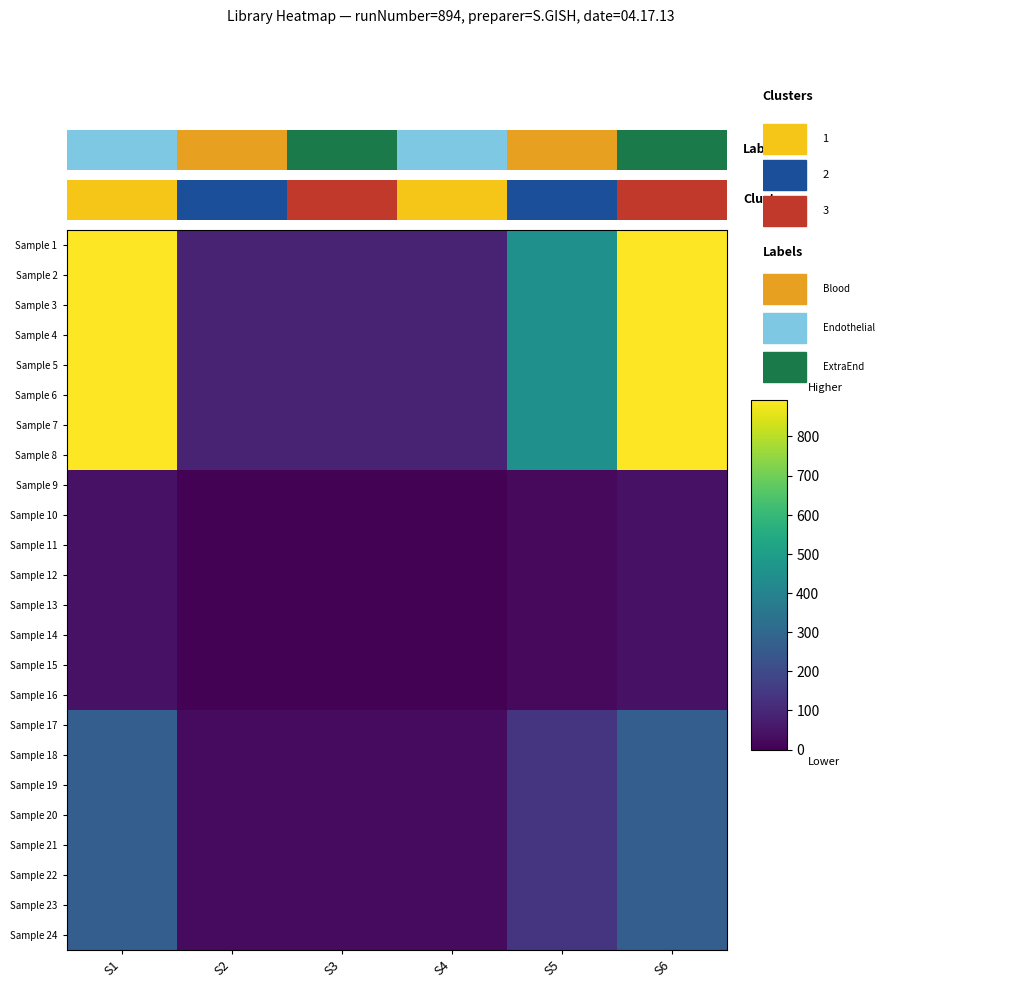

How many data points in Sample 24 are less than 134?

3